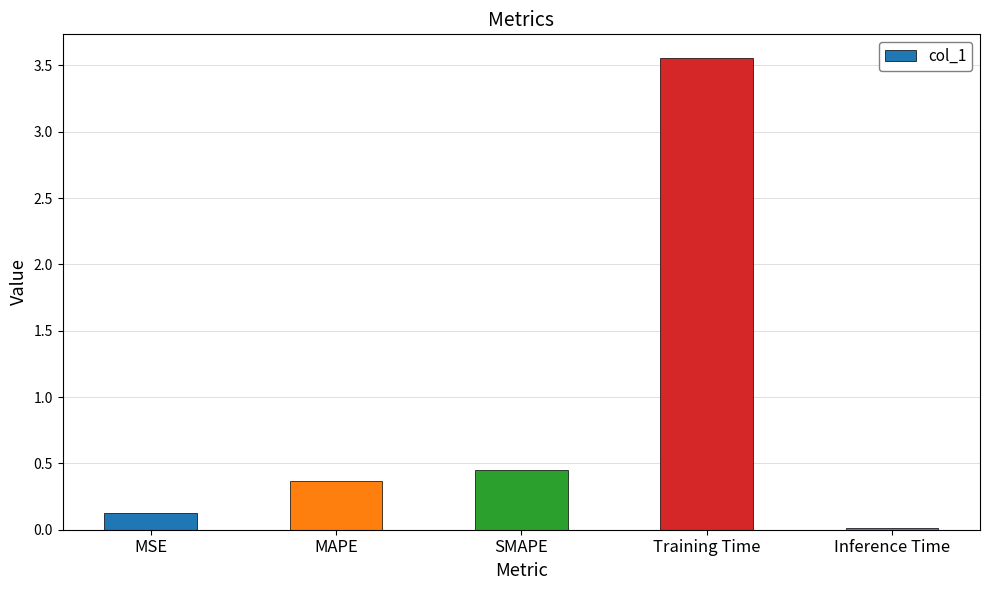

At which category does the chart reach its peak across all series?

Training Time